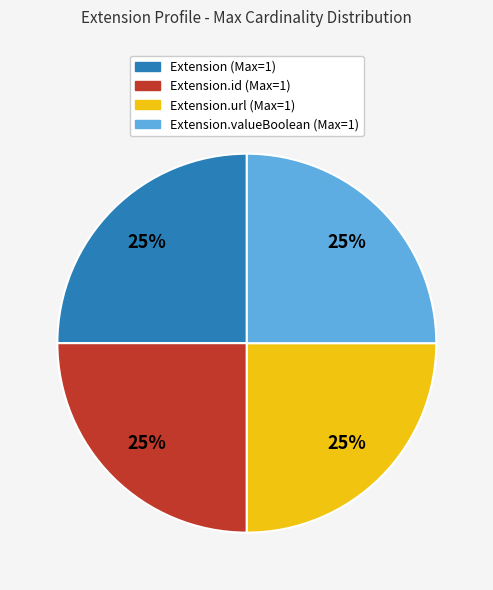

Does Extension.valueBoolean (Max=1) represent more than half of the total?

No